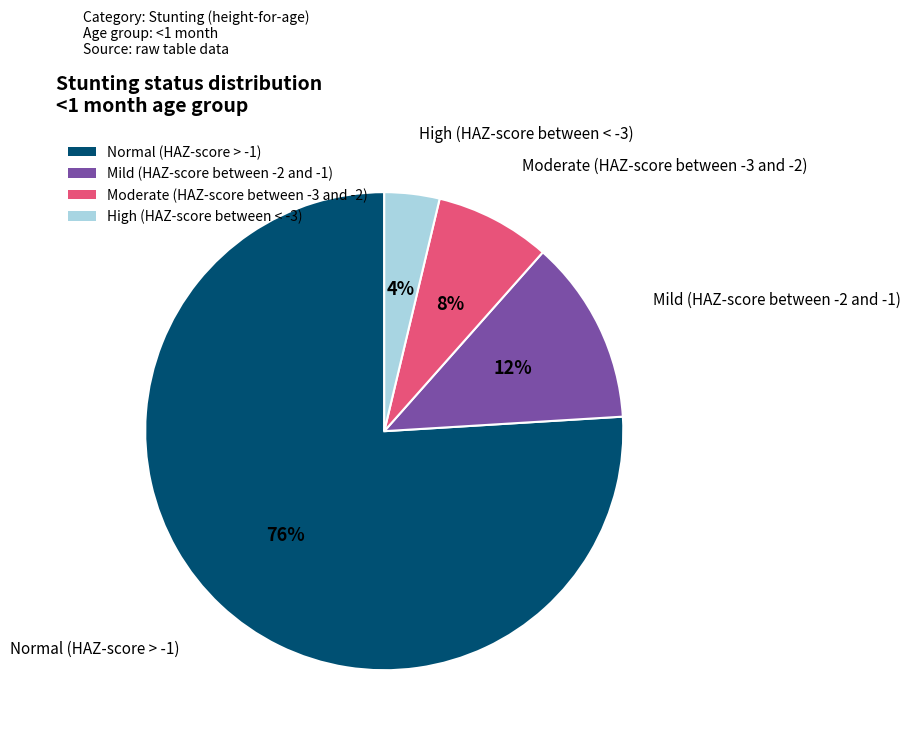

Do Moderate (HAZ-score between -3 and -2) and Mild (HAZ-score between -2 and -1) together represent more than half of the pie?

No